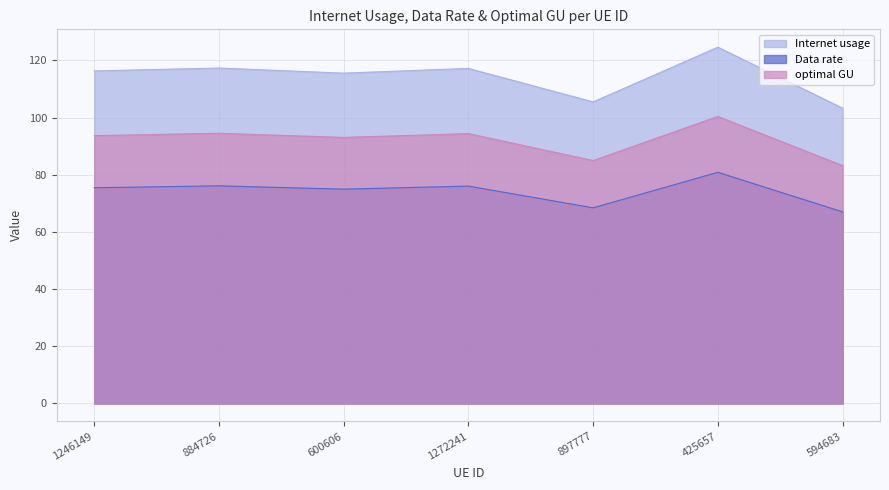

At which category is the sum across all series the highest?

425657